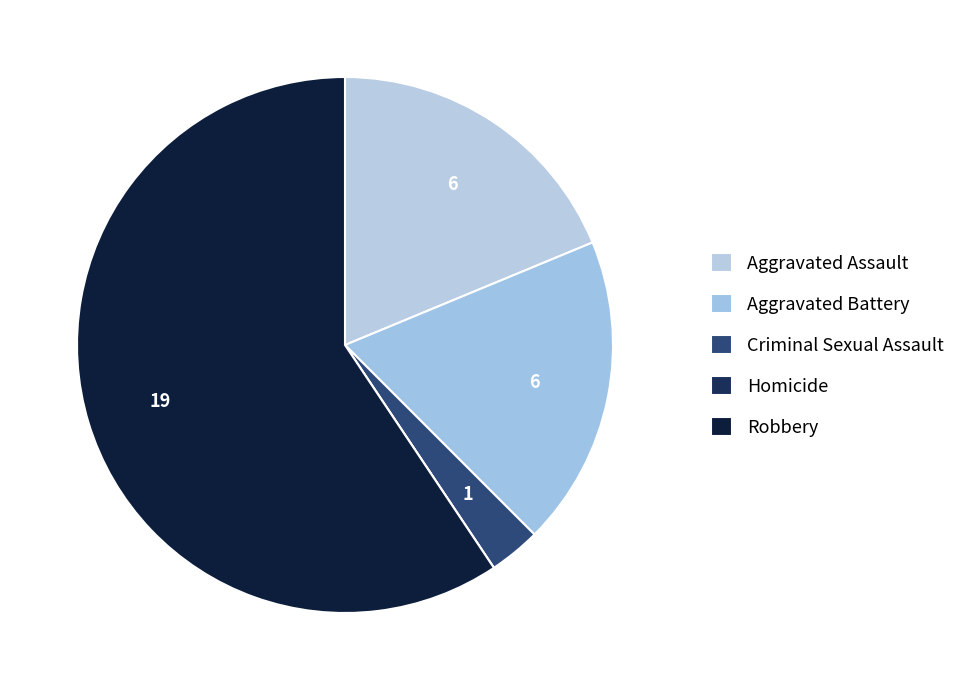

Rank the categories by value from highest to lowest.

Robbery, Aggravated Assault, Aggravated Battery, Criminal Sexual Assault, Homicide